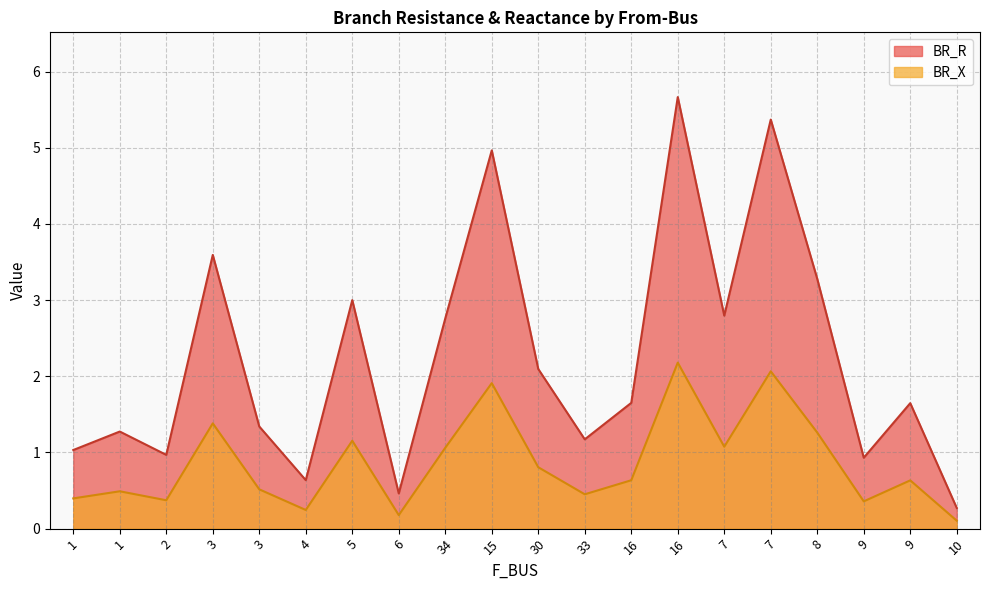

How many interior local valleys does the BR_R series have?

6